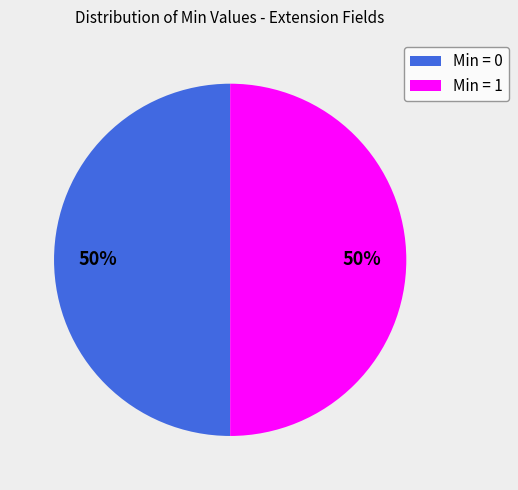

True or false: Min = 0 accounts for 61% of the total.

False